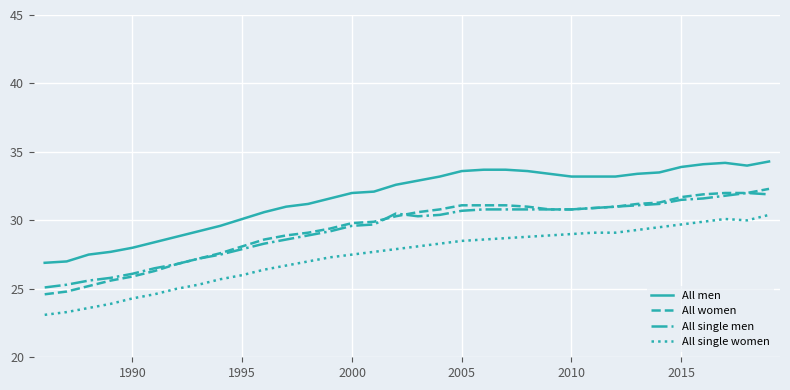

What is the sum of all All men values?

1075.4